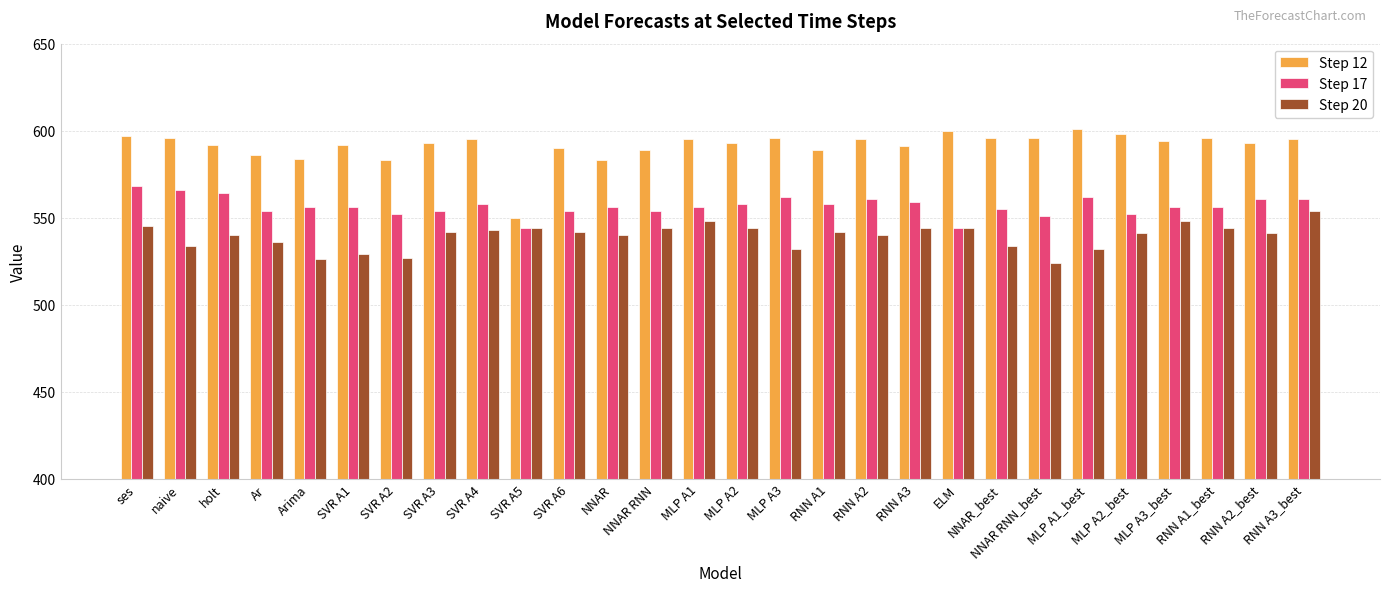

At how many categories does at least one series exceed 554?

27